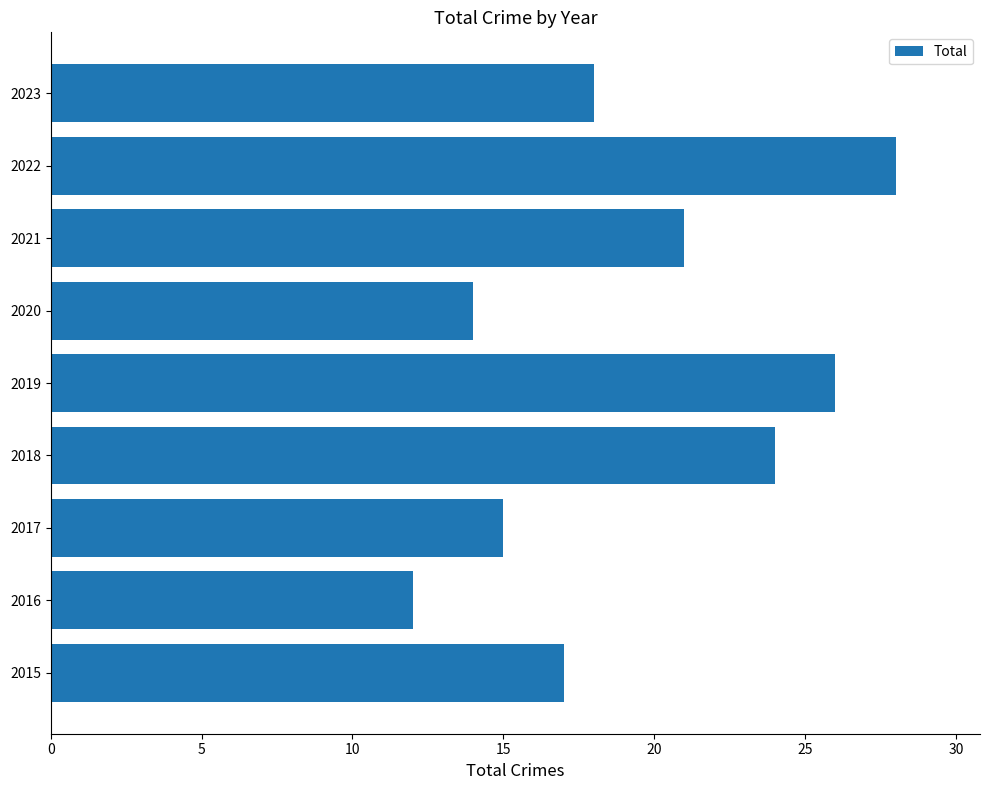

Reading bottom to top, extract all data points from this chart.

2015=17	2016=12	2017=15	2018=24	2019=26	2020=14	2021=21	2022=28	2023=18